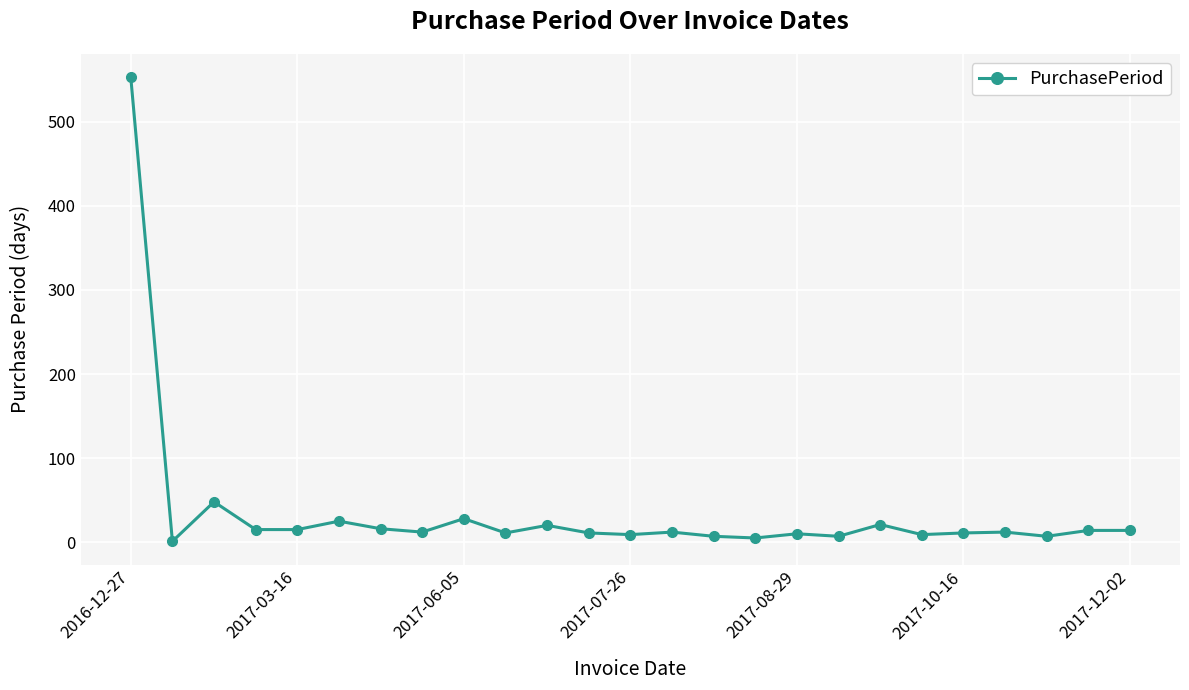

What is the value of the 23rd point from the left?

7